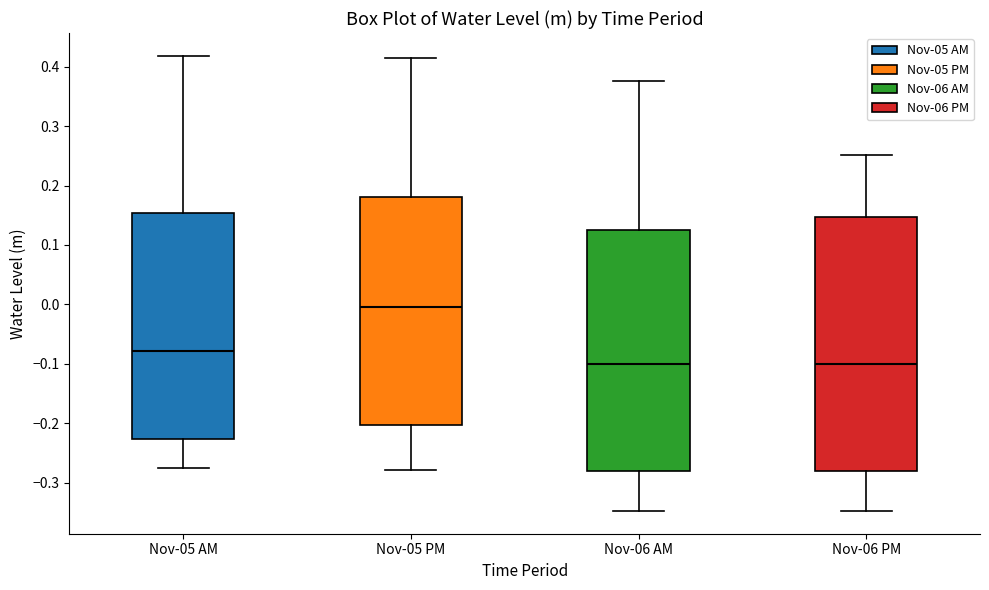

Reading left to right, read every box against the y-axis: the position of its median line, the range the box covers, and the ends of its whiskers. The values are not printed on the chart, so give them approximately, as read against the axis.

Nov-05 AM: median -0.08, box -0.23 to 0.15, whiskers -0.27 to 0.42
Nov-05 PM: median -0.01, box -0.20 to 0.18, whiskers -0.28 to 0.41
Nov-06 AM: median -0.10, box -0.28 to 0.12, whiskers -0.35 to 0.38
Nov-06 PM: median -0.10, box -0.28 to 0.15, whiskers -0.35 to 0.25